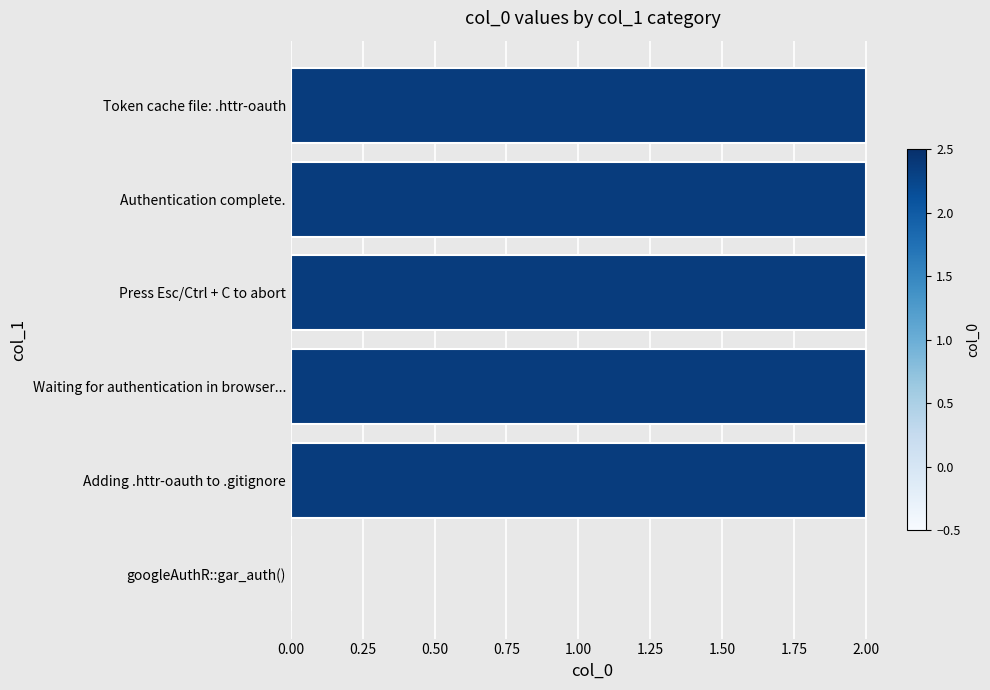

What is the ratio of the value at Waiting for authentication in browser... to the value at Press Esc/Ctrl + C to abort?

1.0